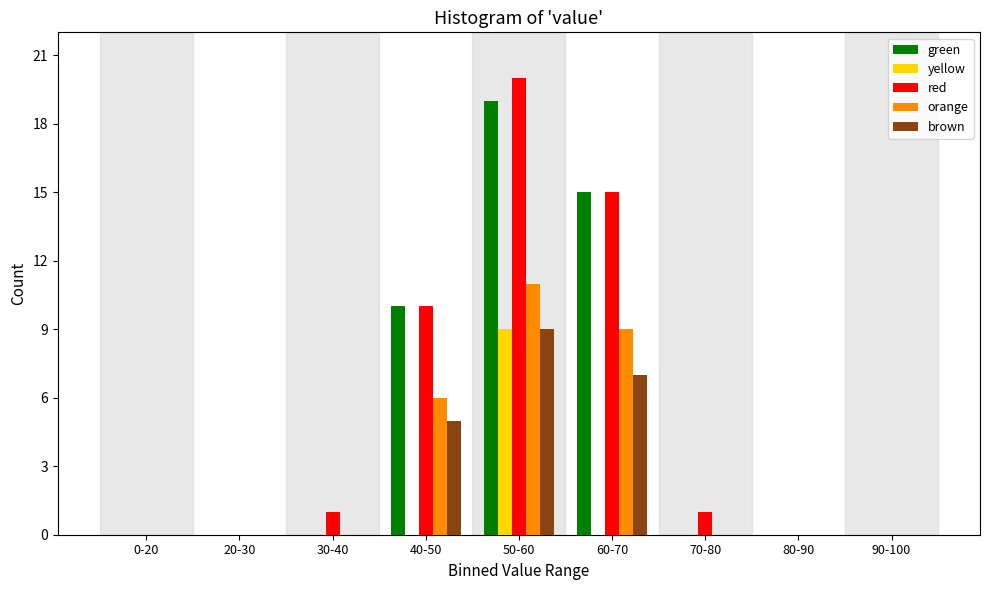

The brown series shows -3 at 30-40. True or false?

False